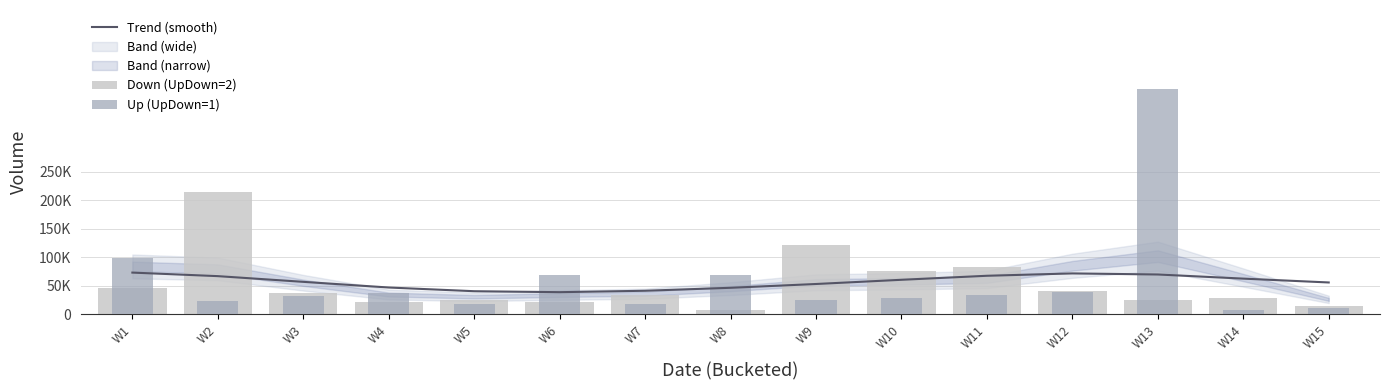

Reading left to right, list all the values displayed in this chart.

Trend (smooth): 72907.0	66682.2	56650.9	46691.7	40199.7	38505.9	40991.8	46204.9	52870.6	60256.2	67325.8	71453.1	69578.4	62311.6	55554.2
Down (UpDown=2): 45853.0	214444.0	36450.0	20809.0	25239.0	21131.0	32667.0	7996.0	121420.0	75720.0	82993.0	40848.0	24258.0	29064.0	13819.0
Up (UpDown=1): 98897.0	23635.0	32129.0	36671.0	18416.0	68769.0	18113.0	69069.0	24145.0	27959.0	33859.0	38154.0	395693.0	6719.0	11429.0